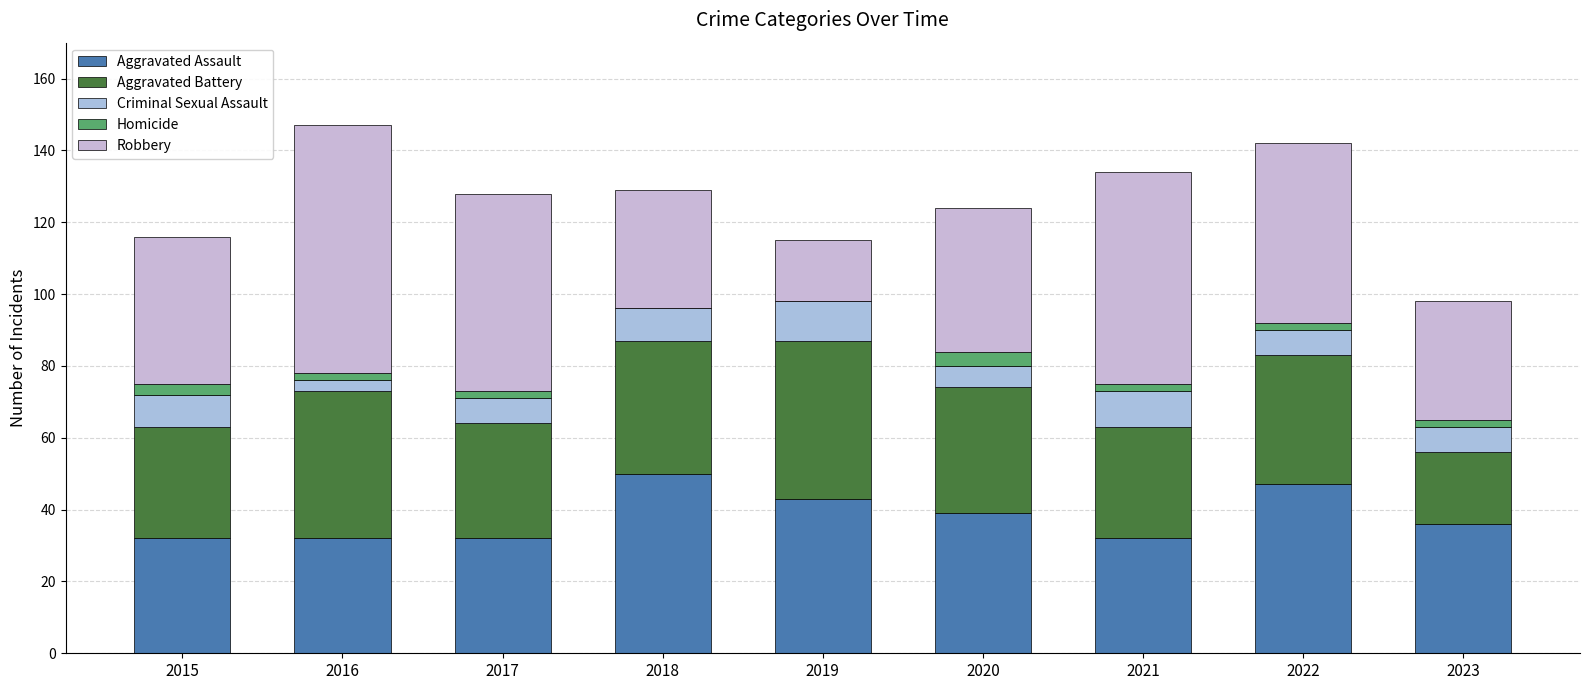

Read the Criminal Sexual Assault value at 2018.

9